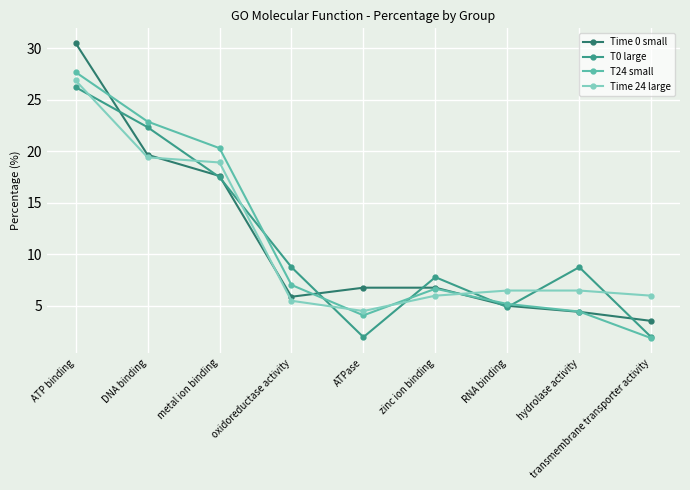

Where is the first local minimum for Time 24 large?

ATPase